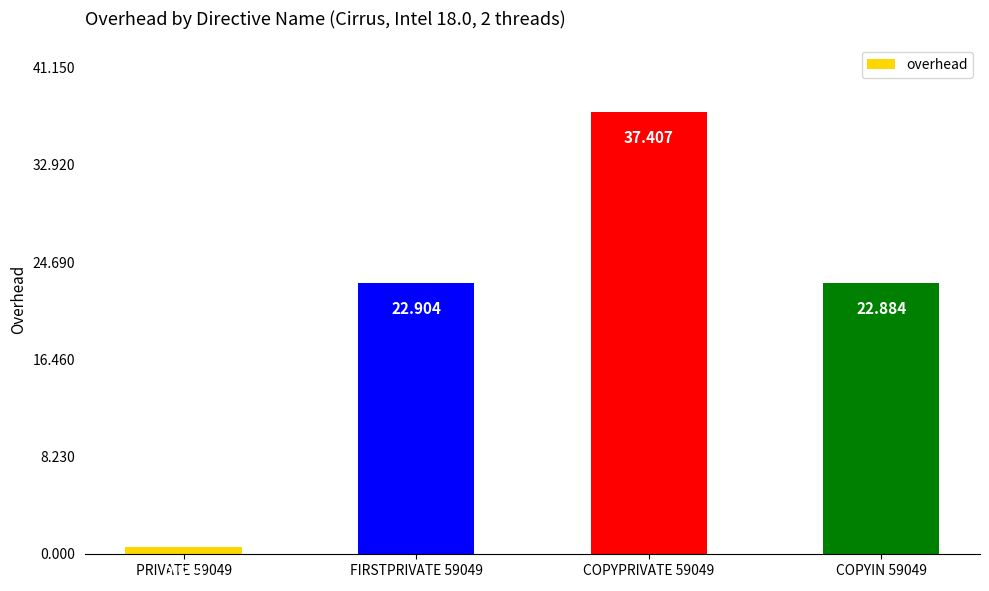

Reading left to right, what are all the values shown in this chart?

0.6	22.9	37.4	22.9